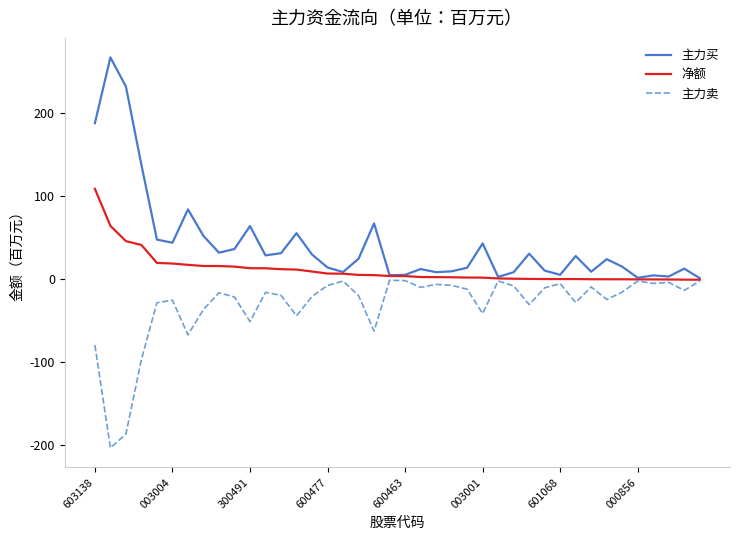

Which series has the widest spread of values?

主力买